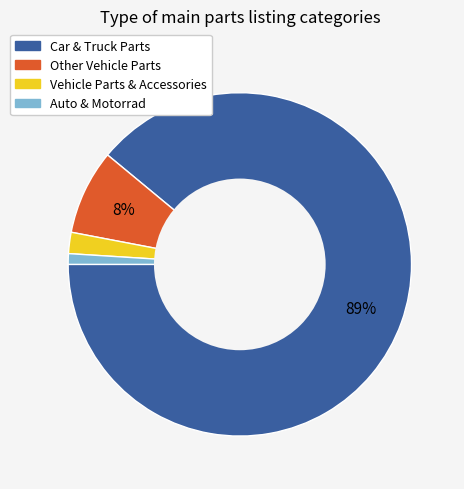

To the nearest percent, what is the average slice percentage?

25%